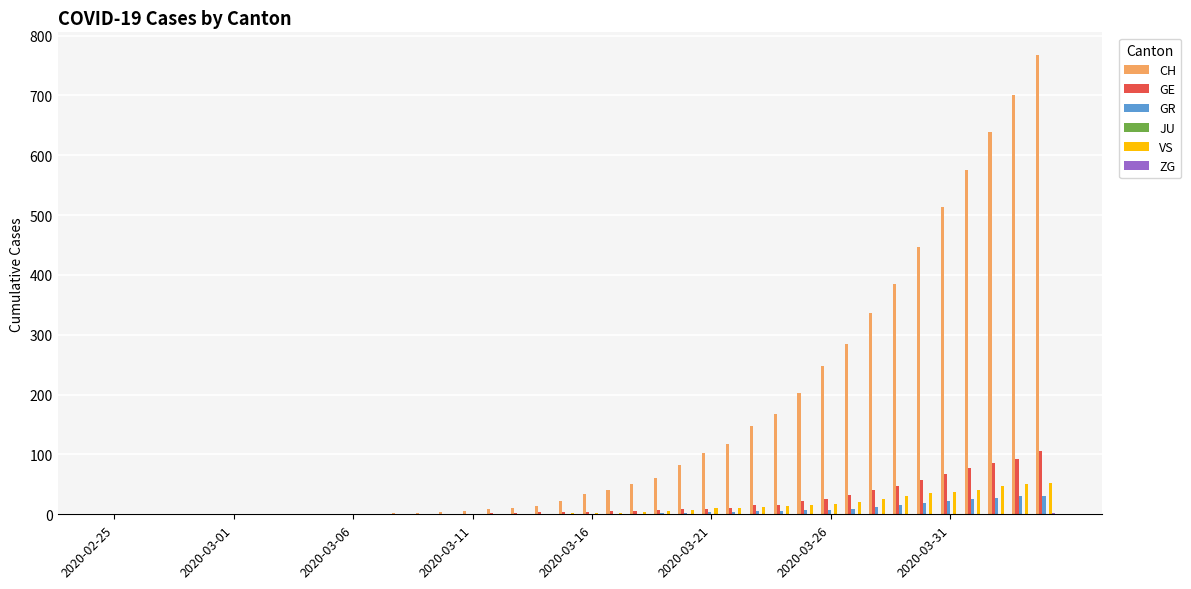

How many groups of bars are there?

40